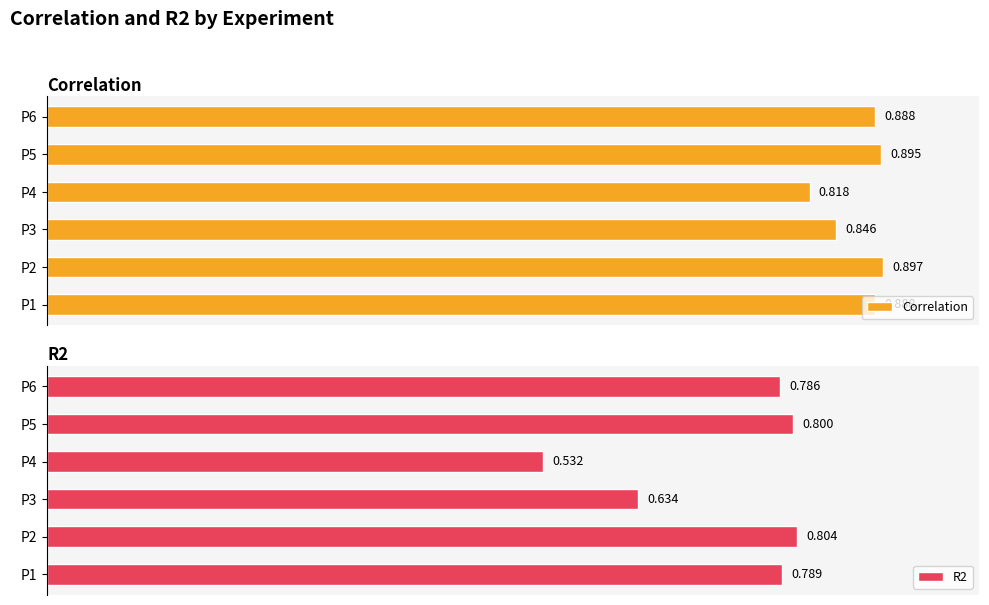

At which label does Correlation reach its minimum?

P4